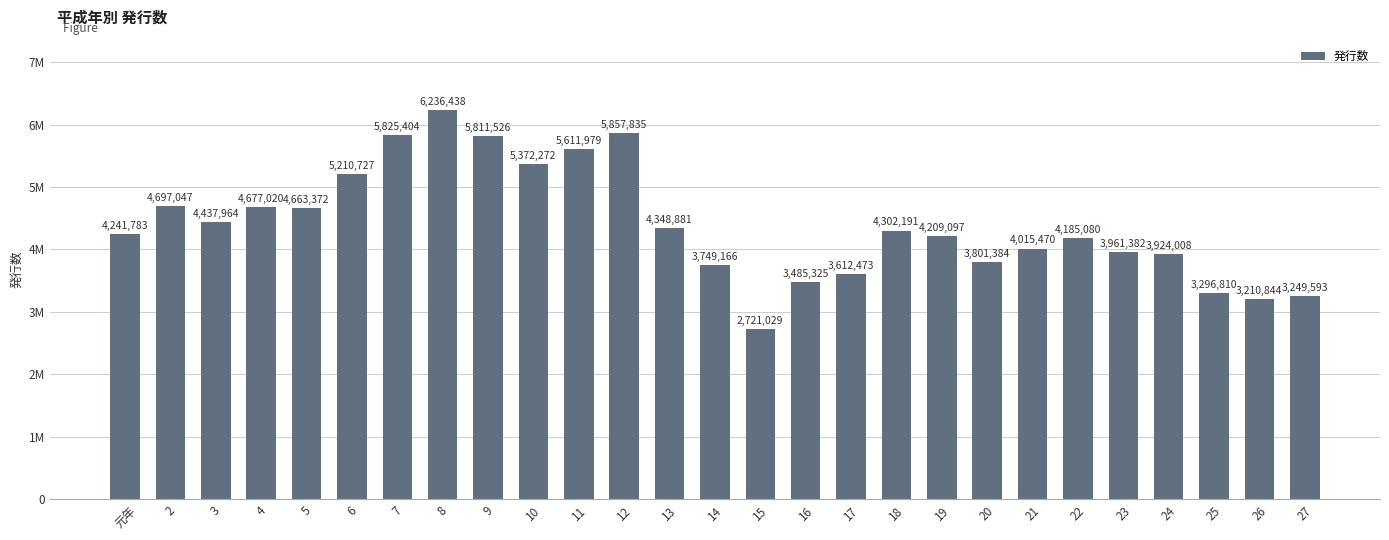

Are the bars horizontal?

No